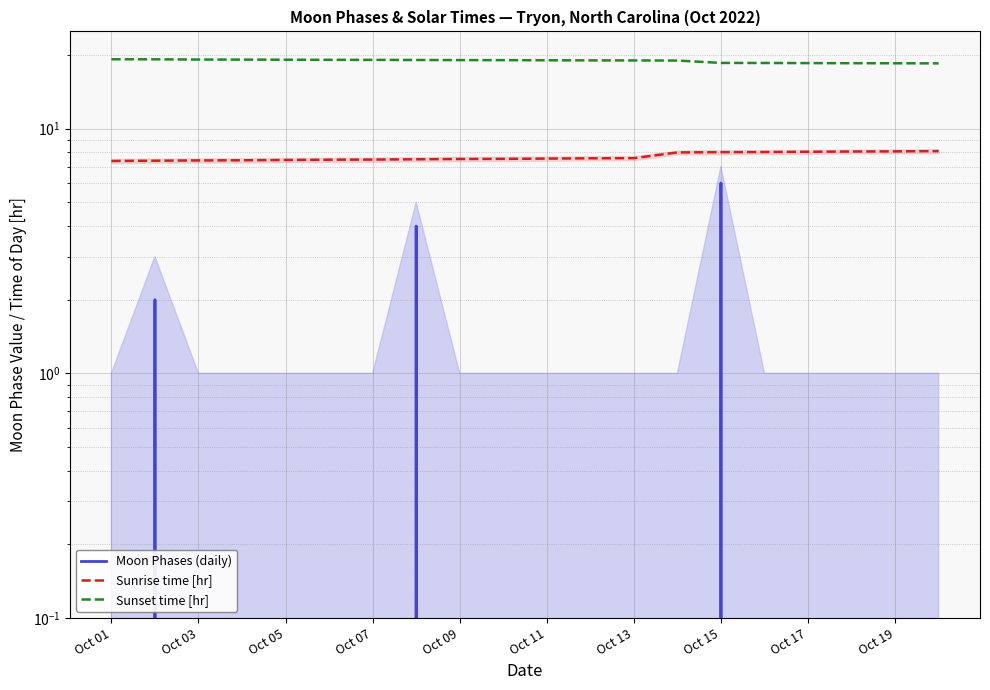

What is the maximum value for Sunrise time [hr]?

8.1